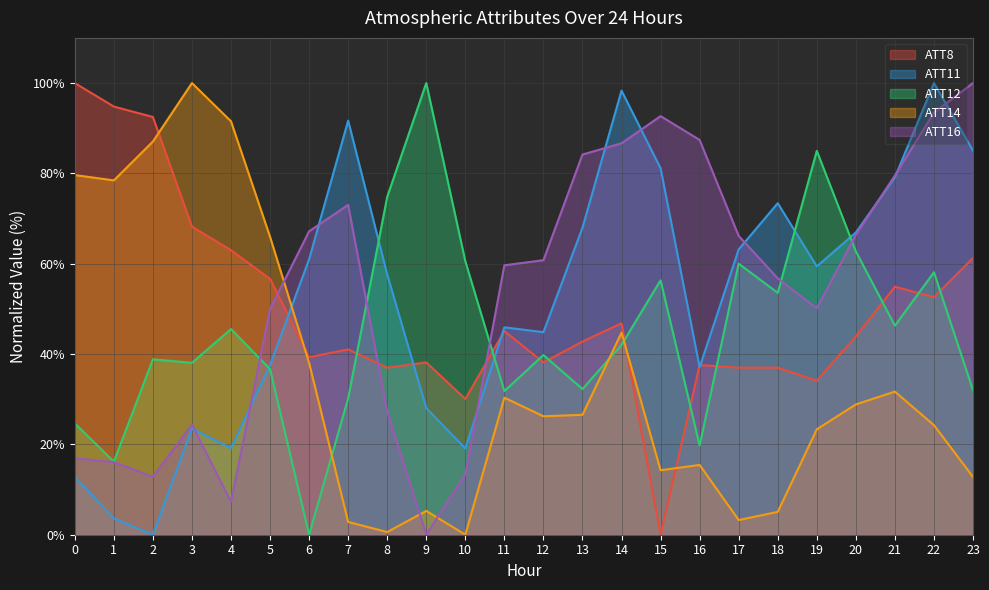

Reading left to right, what are all the values shown in this chart?

ATT8: 0=100.0	1=94.8	2=92.5	3=68.2	4=63.0	5=56.6	6=39.3	7=41.0	8=37.0	9=38.2	10=30.1	11=45.1	12=38.2	13=42.8	14=46.8	15=0.0	16=37.6	17=37.0	18=37.0	19=34.1	20=43.9	21=54.9	22=52.6	23=61.3
ATT11: 0=12.8	1=3.6	2=0.0	3=23.5	4=19.2	5=37.6	6=61.0	7=91.7	8=57.6	9=28.0	10=19.1	11=45.9	12=44.8	13=68.0	14=98.3	15=81.1	16=37.1	17=63.2	18=73.4	19=59.4	20=66.9	21=79.1	22=100.0	23=85.1
ATT12: 0=24.7	1=16.2	2=38.8	3=38.1	4=45.5	5=36.7	6=0.0	7=30.2	8=74.8	9=100.0	10=60.6	11=31.8	12=39.8	13=32.3	14=42.0	15=56.3	16=19.7	17=60.0	18=53.6	19=85.0	20=62.7	21=46.3	22=58.1	23=32.0
ATT14: 0=79.6	1=78.4	2=87.1	3=100.0	4=91.5	5=66.0	6=38.0	7=2.8	8=0.6	9=5.3	10=0.0	11=30.3	12=26.2	13=26.5	14=44.7	15=14.3	16=15.5	17=3.3	18=5.1	19=23.3	20=28.8	21=31.7	22=24.3	23=12.8
ATT16: 0=16.9	1=16.1	2=12.8	3=24.4	4=7.3	5=50.0	6=67.2	7=73.0	8=27.3	9=0.0	10=13.4	11=59.7	12=60.8	13=84.2	14=86.7	15=92.7	16=87.4	17=66.2	18=56.8	19=50.1	20=66.4	21=79.5	22=93.5	23=100.0